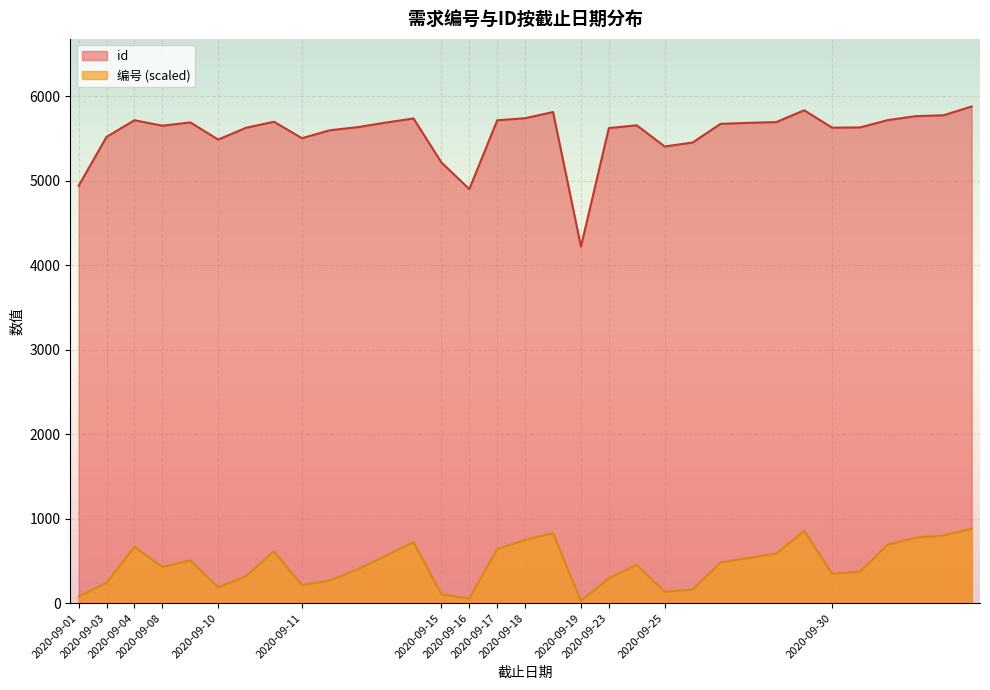

Which series changed the most between 2020-09-10 and 2020-09-25?

id